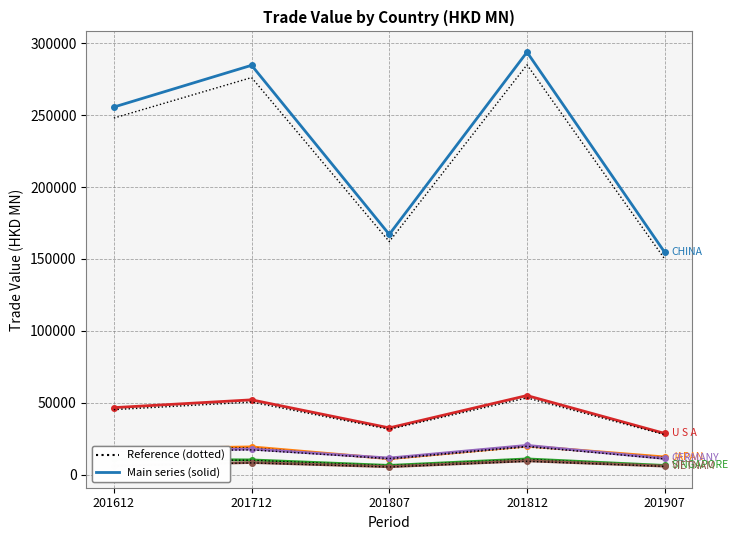

True or false: GERMANY has a value of 11176.3 at 201907.

True